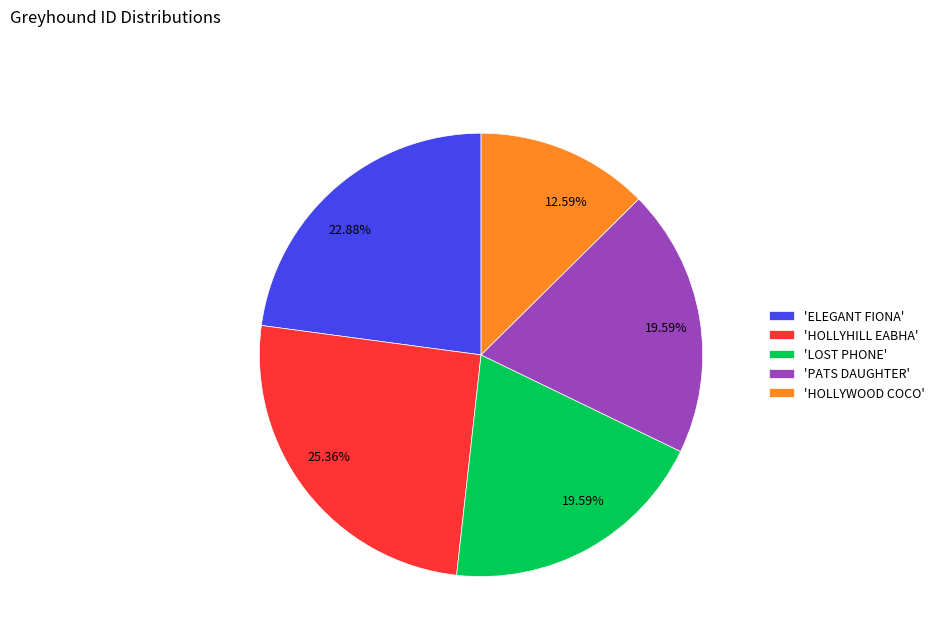

Combined, do 'HOLLYHILL EABHA' and 'PATS DAUGHTER' account for over 50%?

No